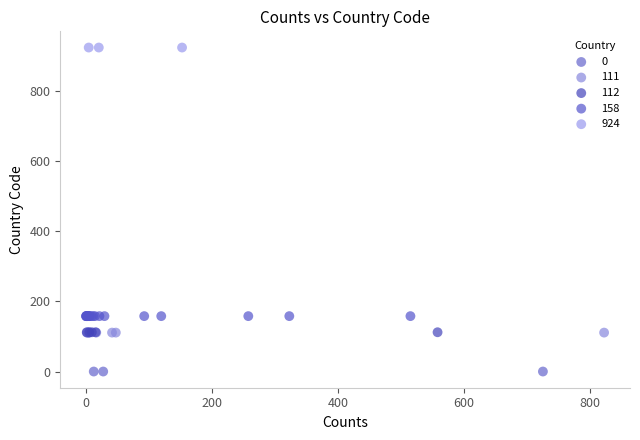

Which series contains the highest Y value?

924